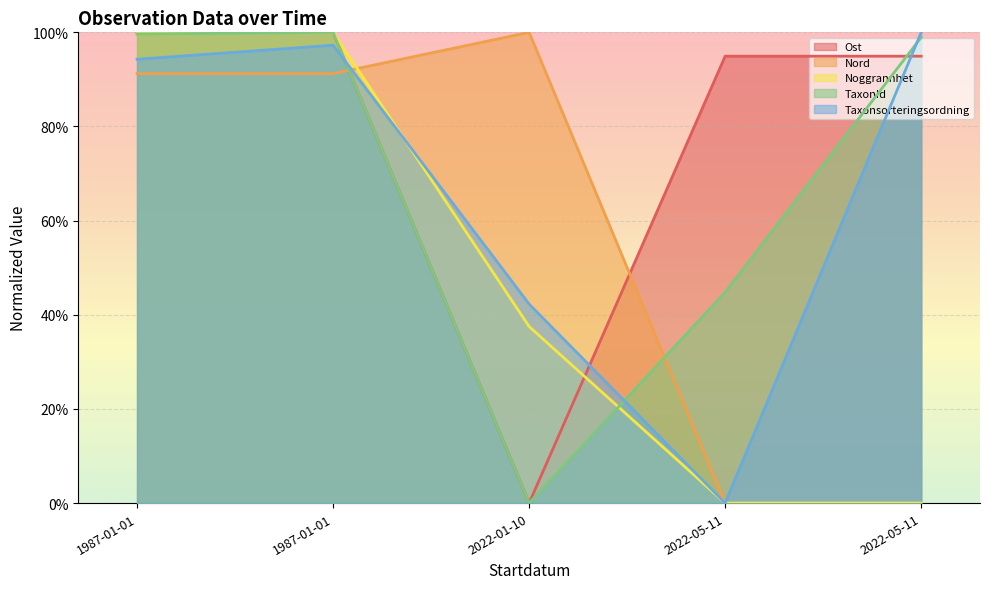

What is the label of the 1st point from the right?

2022-05-11